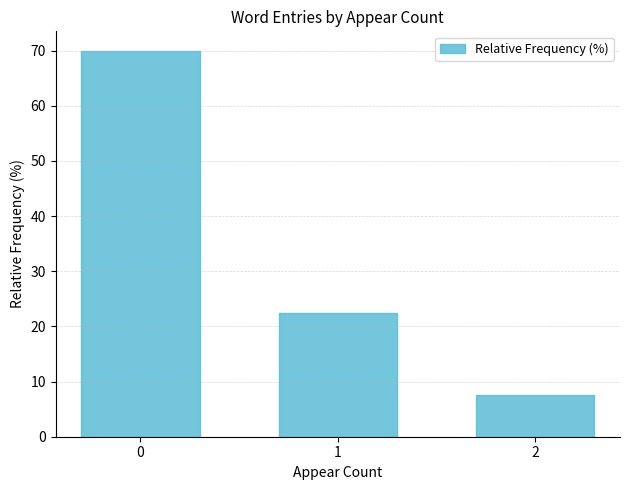

Count the number of categories in the chart.

3